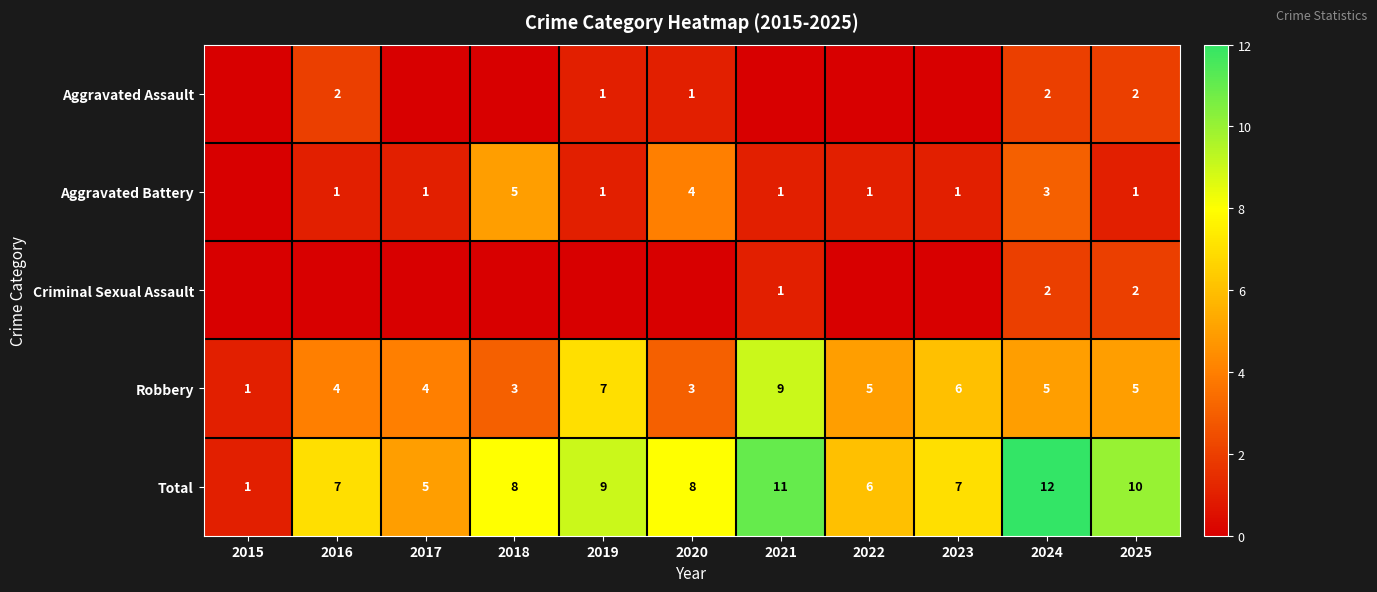

The Total series shows 5 at 2017. True or false?

True